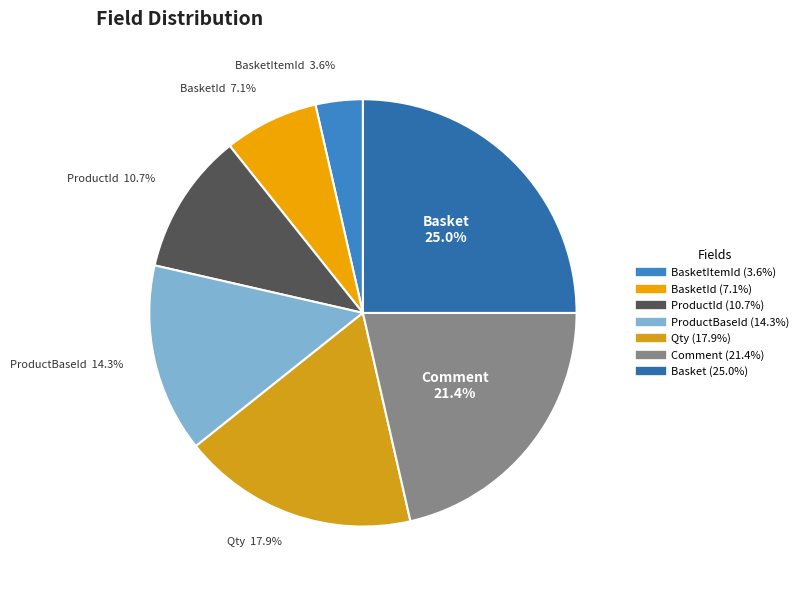

Rank the categories by value from highest to lowest.

Basket, Comment, Qty, ProductBaseId, ProductId, BasketId, BasketItemId